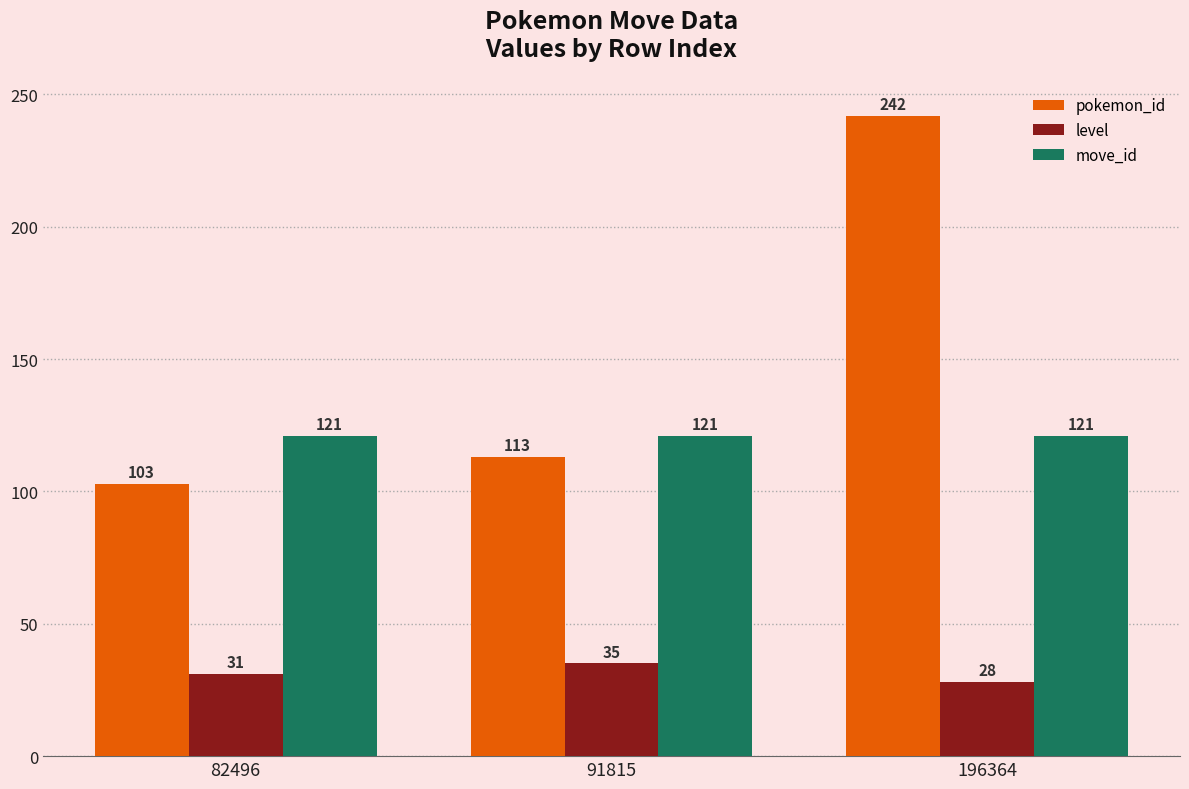

The move_id series shows 121 at 196364. True or false?

True